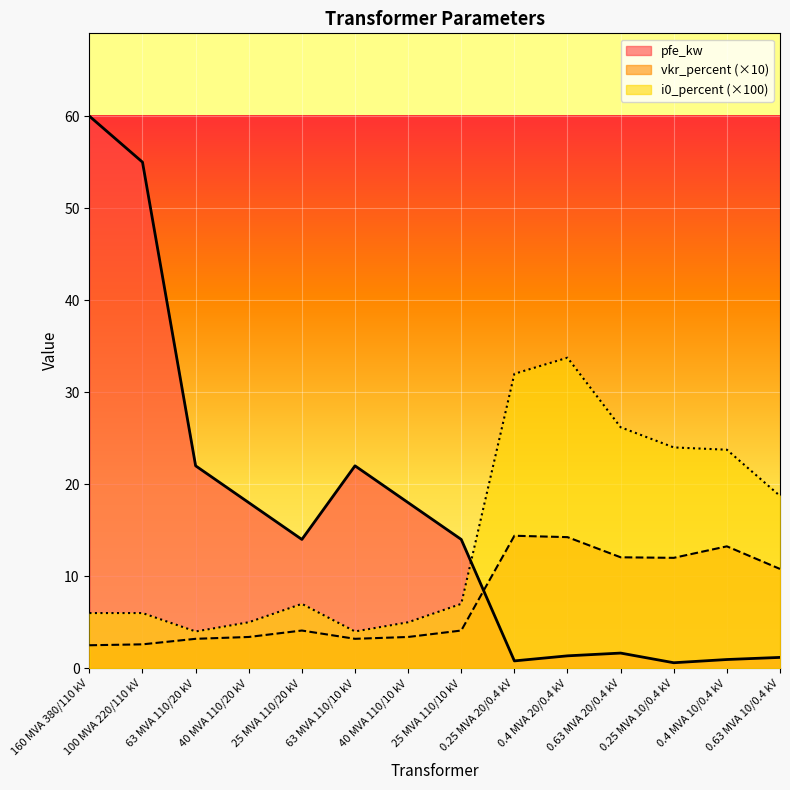

List the series in order of their peak value, highest first.

pfe_kw, i0_percent (×100), vkr_percent (×10)